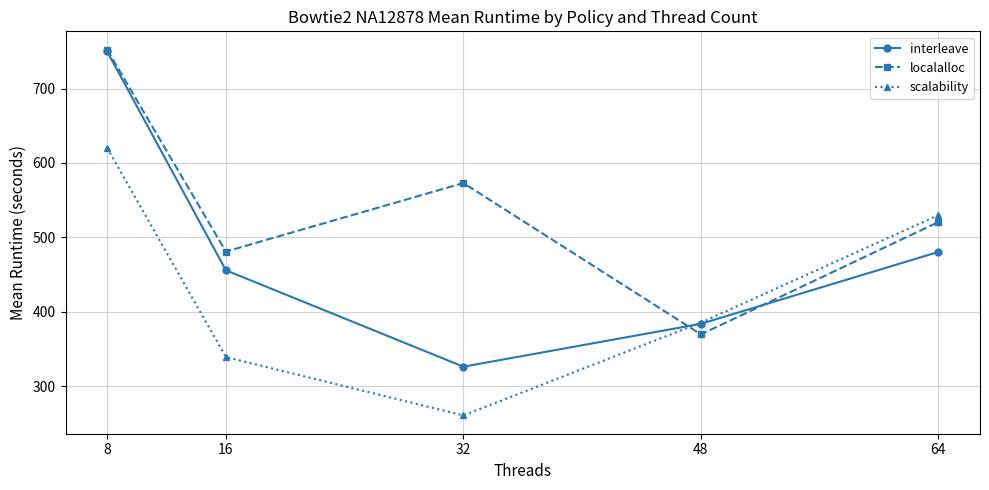

Rank the categories by scalability value from lowest to highest.

32, 16, 48, 64, 8